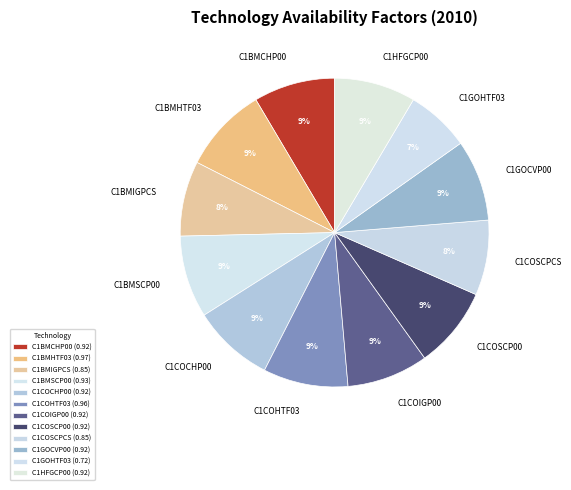

Is it true that C1GOHTF03 is 1% of the pie?

False